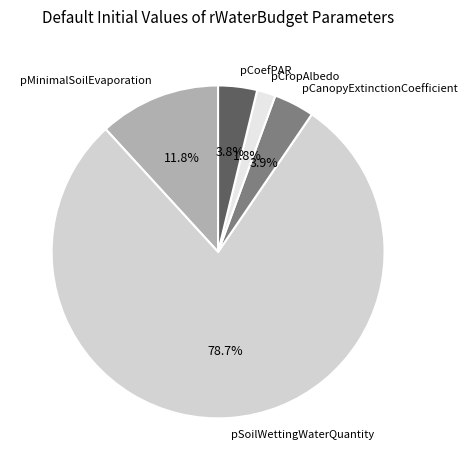

Which slice represents more than half of the pie?

pSoilWettingWaterQuantity